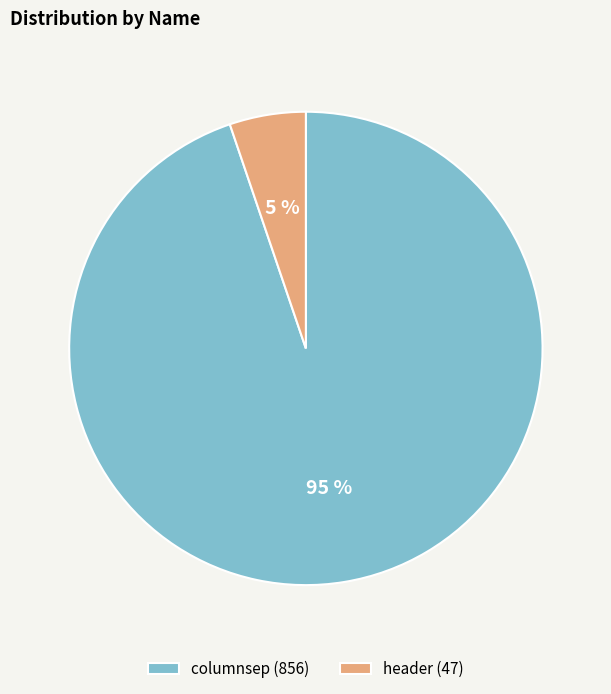

Which has a higher value, columnsep or header?

columnsep